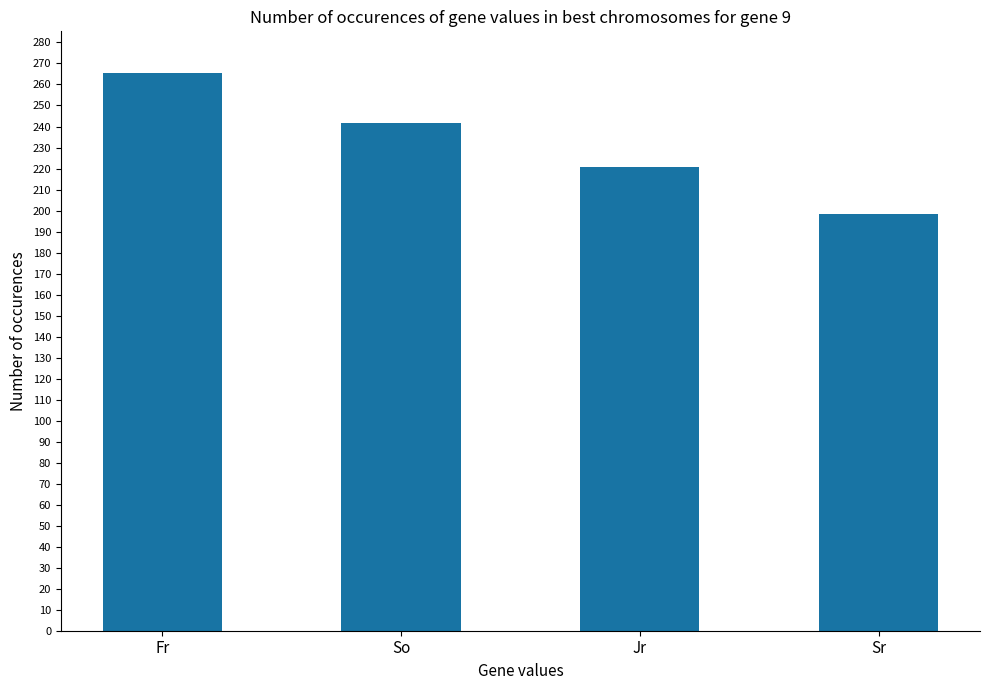

Reading left to right, extract all data points from this chart.

Fr=265.3	So=241.7	Jr=220.5	Sr=198.4